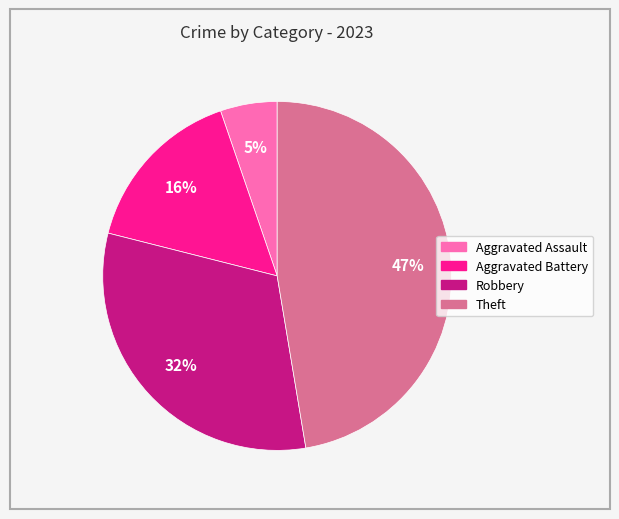

How many slices are in this pie chart?

4